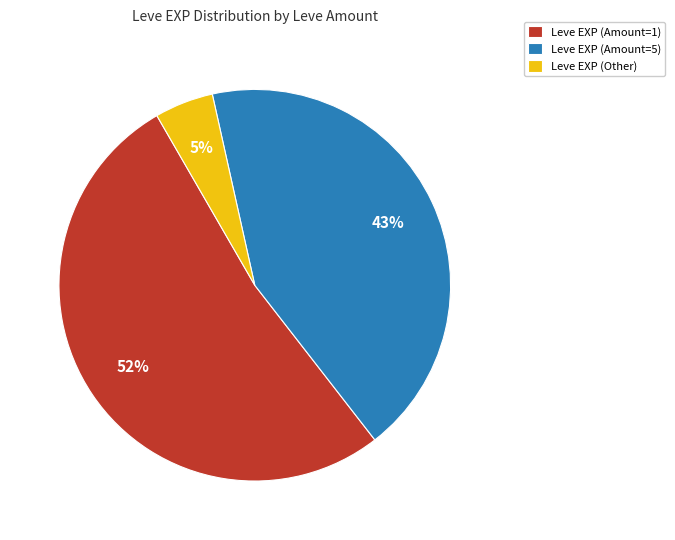

Is the sum of Leve EXP (Amount=1) and Leve EXP (Amount=5) greater than half?

Yes